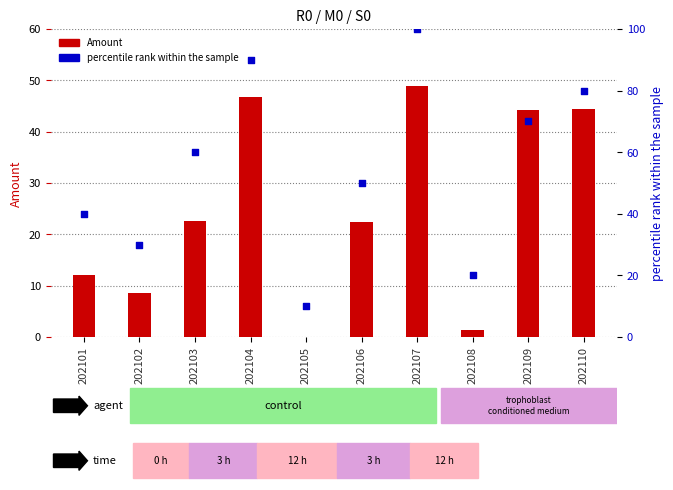

Which series has the largest total across all categories?

percentile rank within the sample